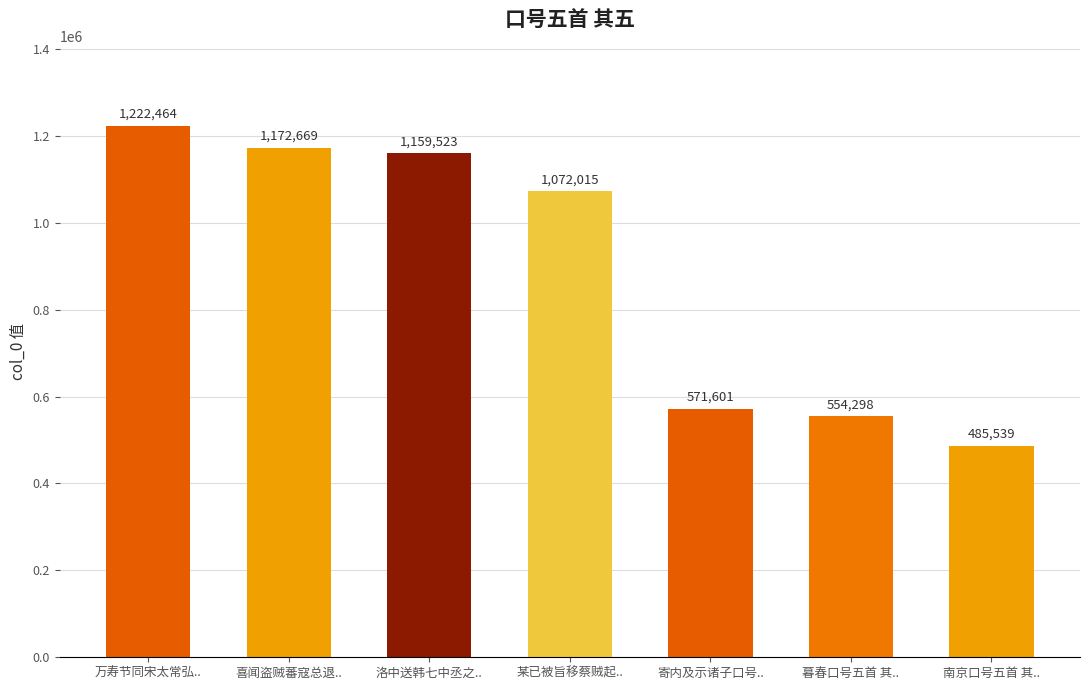

Rank the categories by value from highest to lowest.

万寿节同宋太常弘.., 喜闻盗贼蕃寇总退.., 洛中送韩七中丞之.., 某已被旨移蔡贼起.., 寄内及示诸子口号.., 暮春口号五首 其.., 南京口号五首 其..